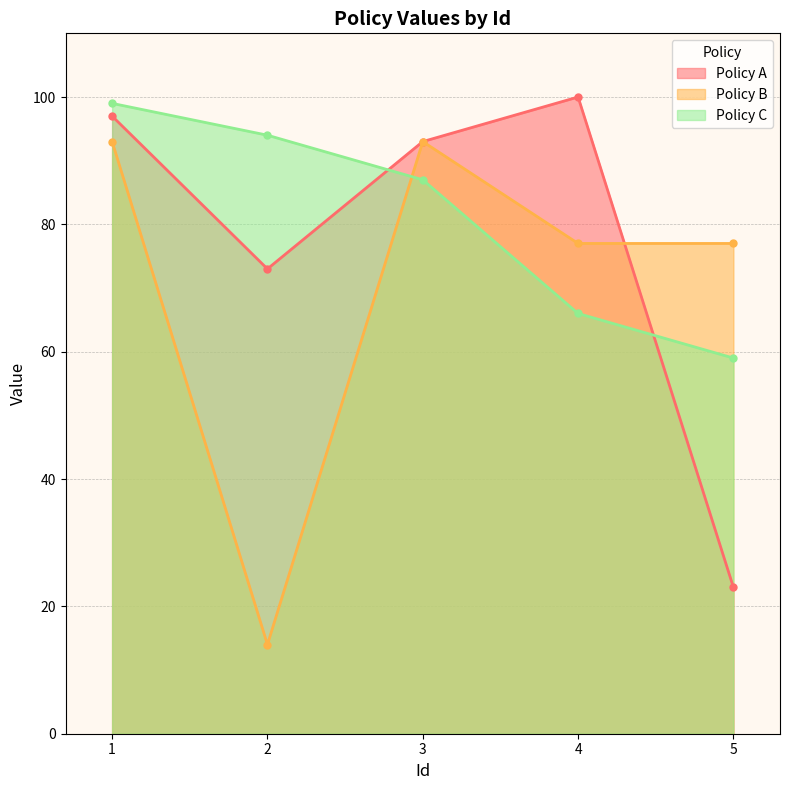

What is the average value of the Policy B series?

71